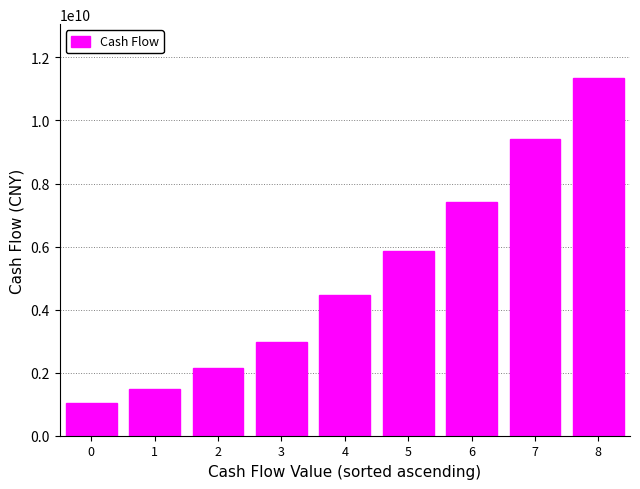

What is the change in value from 1 to 6?

+5941249015.2